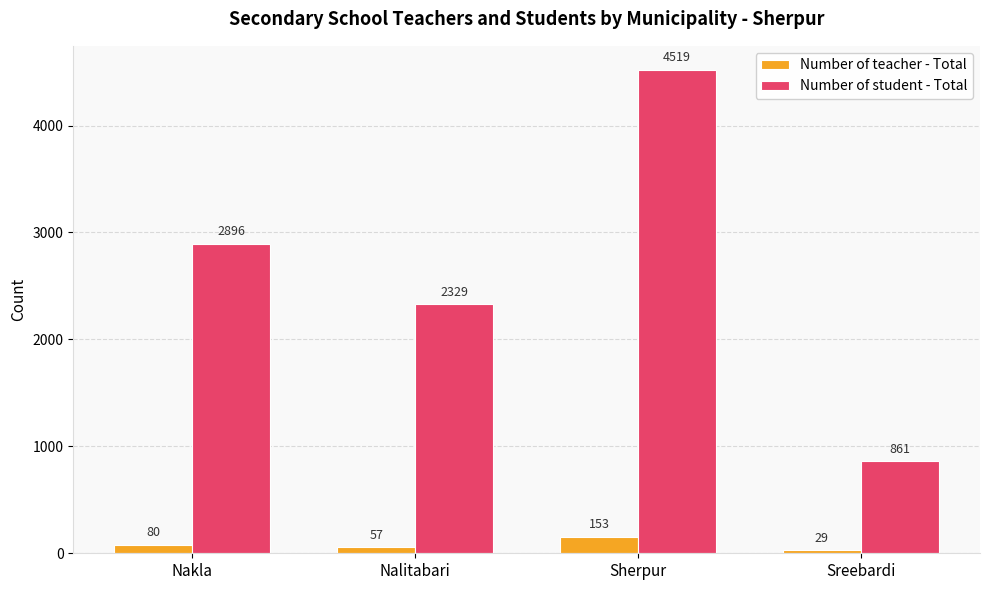

At which label does Number of student - Total reach its minimum?

Sreebardi